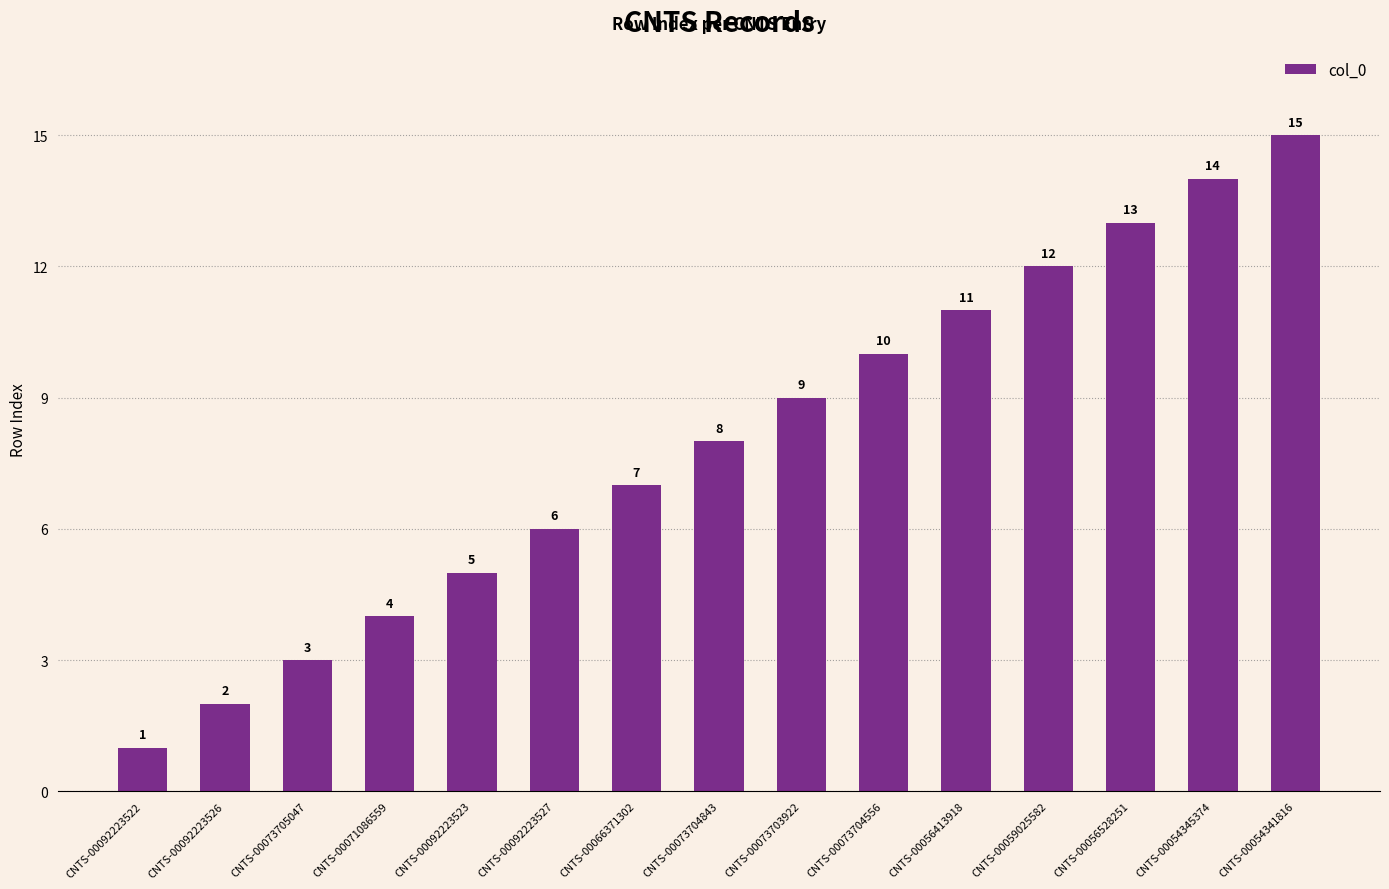

What is the greatest value displayed?

15